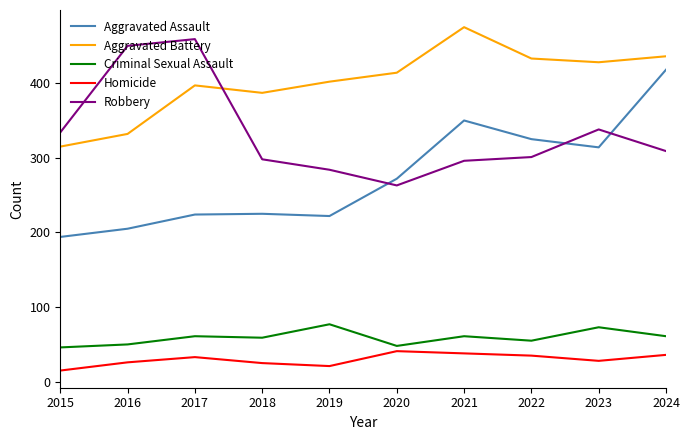

At 2015, list the series in order from largest to smallest.

Robbery, Aggravated Battery, Aggravated Assault, Criminal Sexual Assault, Homicide